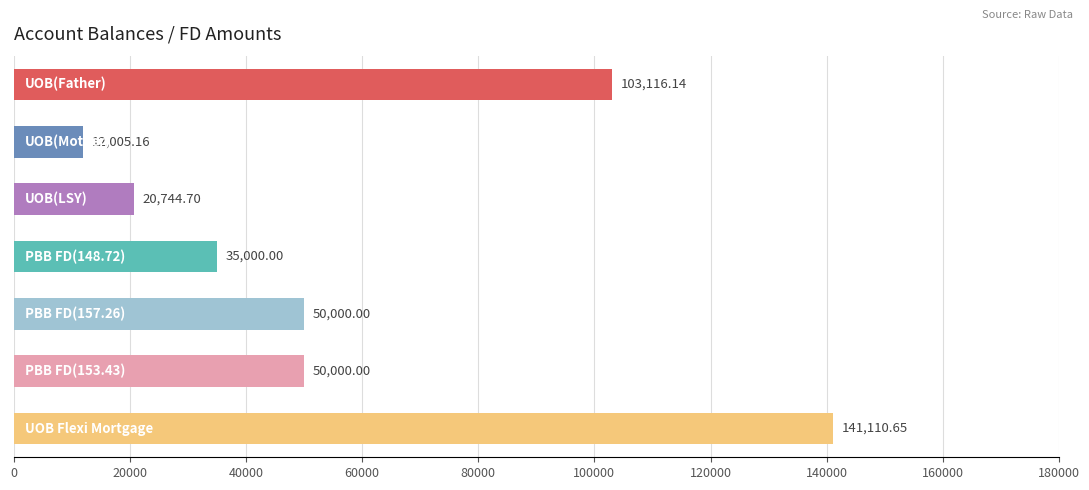

How many data points does each series have?

7